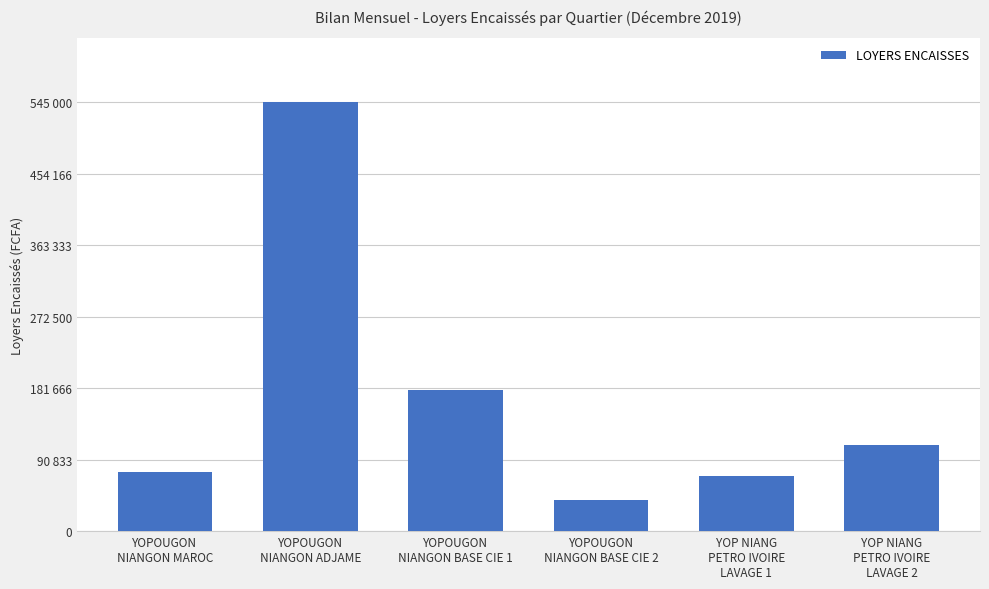

Which category has the highest value across all series?

YOPOUGON
NIANGON ADJAME